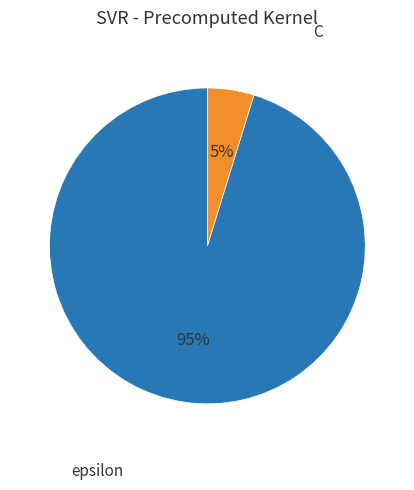

To the nearest percent, what is the average slice percentage?

50%